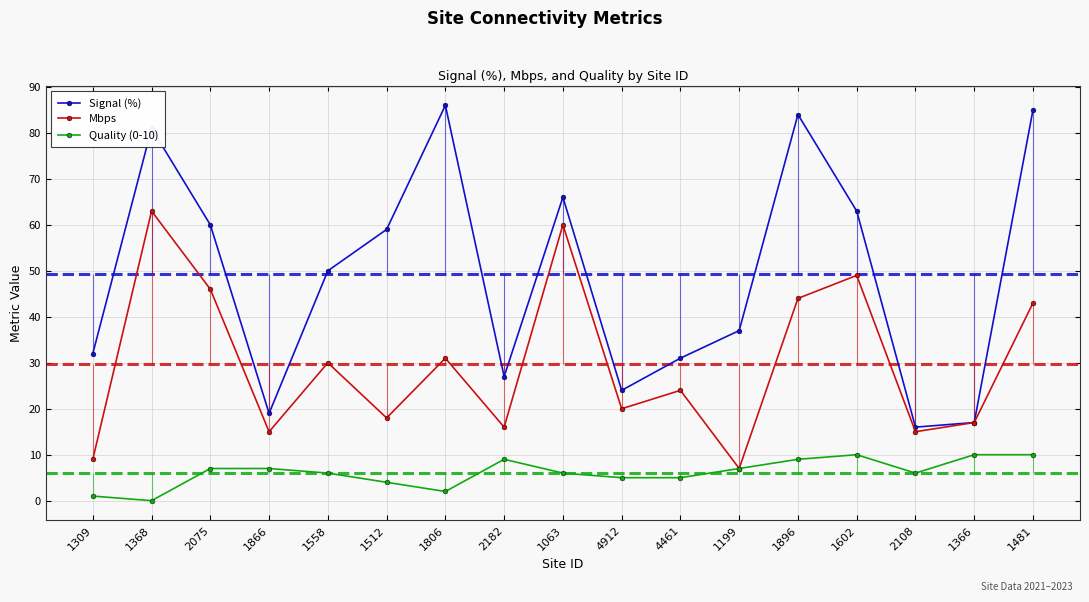

At how many categories does at least one series exceed 58?

8